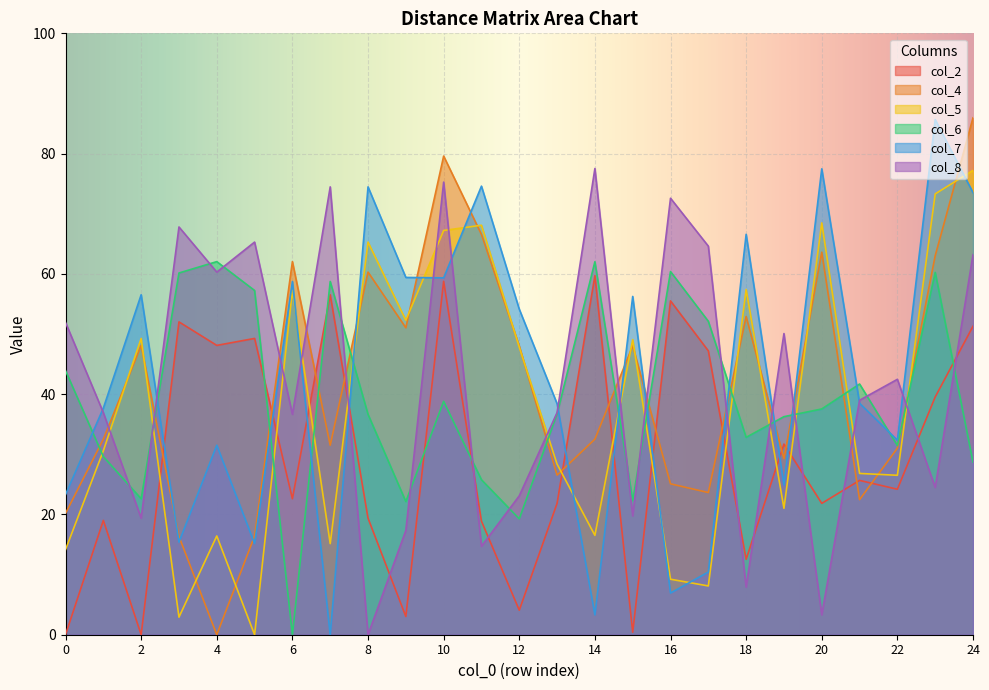

Reading right to left, extract all data points from this chart.

col_2: 24=51.3	23=39.5	22=24.2	21=25.7	20=21.8	19=31.7	18=12.5	17=47.2	16=55.5	15=0.4	14=59.7	13=21.8	12=4.1	11=18.9	10=58.8	9=3.0	8=19.4	7=56.5	6=22.6	5=49.3	4=48.1	3=52.0	2=0.0	1=19.0	0=0.0
col_4: 24=86.0	23=63.0	22=31.0	21=22.5	20=63.6	19=29.3	18=52.9	17=23.6	16=25.1	15=48.0	14=32.5	13=26.5	12=48.0	11=66.6	10=79.6	9=51.0	8=60.3	7=31.5	6=62.0	5=16.4	4=0.0	3=16.4	2=48.1	1=32.5	0=20.2
col_5: 24=77.2	23=73.3	22=26.5	21=26.8	20=68.5	19=21.0	18=57.4	17=8.1	16=9.2	15=49.1	14=16.5	13=28.4	12=47.8	11=68.1	10=67.2	9=52.3	8=65.3	7=15.2	6=57.2	5=0.0	4=16.4	3=2.9	2=49.3	1=30.6	0=14.2
col_6: 24=28.7	23=60.2	22=31.5	21=41.7	20=37.5	19=36.3	18=32.8	17=52.1	16=60.4	15=22.3	14=62.0	13=36.7	12=19.3	11=25.8	10=38.8	9=22.1	8=36.6	7=58.7	6=0.0	5=57.2	4=62.0	3=60.1	2=22.6	1=29.6	0=43.9
col_7: 24=73.5	23=85.7	22=32.4	21=38.5	20=77.5	19=24.9	18=66.6	17=10.4	16=6.9	15=56.2	14=3.3	13=38.4	12=54.1	11=74.6	10=59.3	9=59.4	8=74.5	7=0.0	6=58.7	5=15.2	4=31.5	3=15.4	2=56.5	1=37.7	0=23.3
col_8: 24=63.2	23=24.5	22=42.5	21=39.0	20=3.3	19=50.1	18=7.9	17=64.6	16=72.6	15=19.8	14=77.5	13=36.9	12=23.1	11=14.7	10=75.3	9=17.3	8=0.0	7=74.5	6=36.6	5=65.3	4=60.3	3=67.8	2=19.4	1=36.9	0=51.9